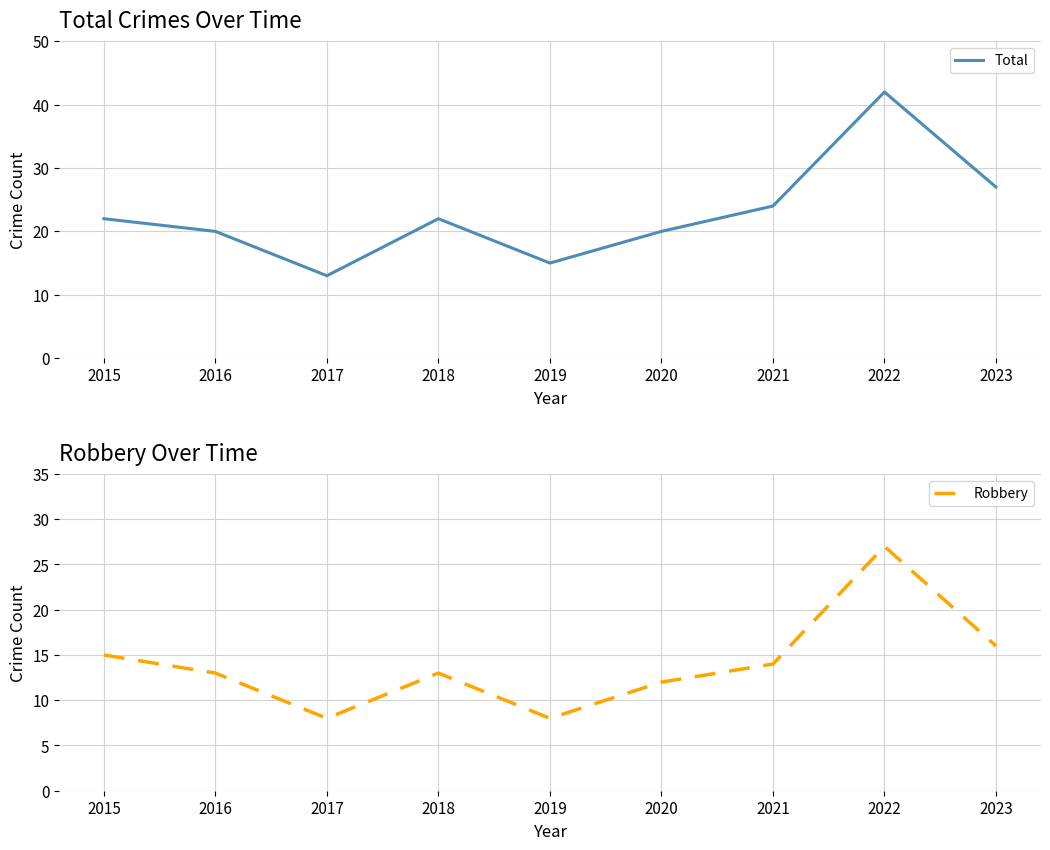

What is the total value across all series at 2018?

35